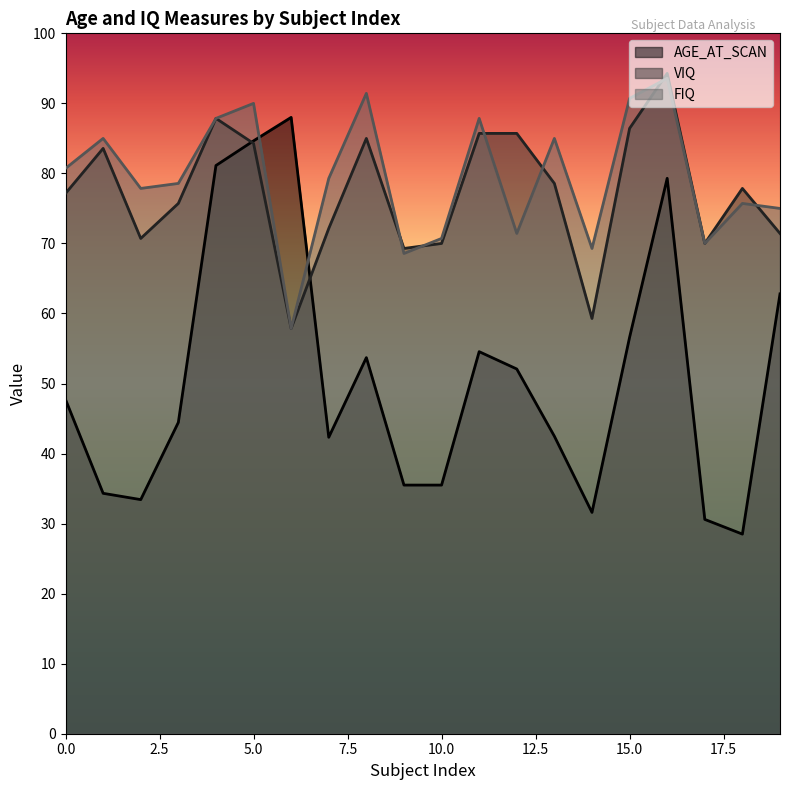

At which category does FIQ reach its first local peak?

1